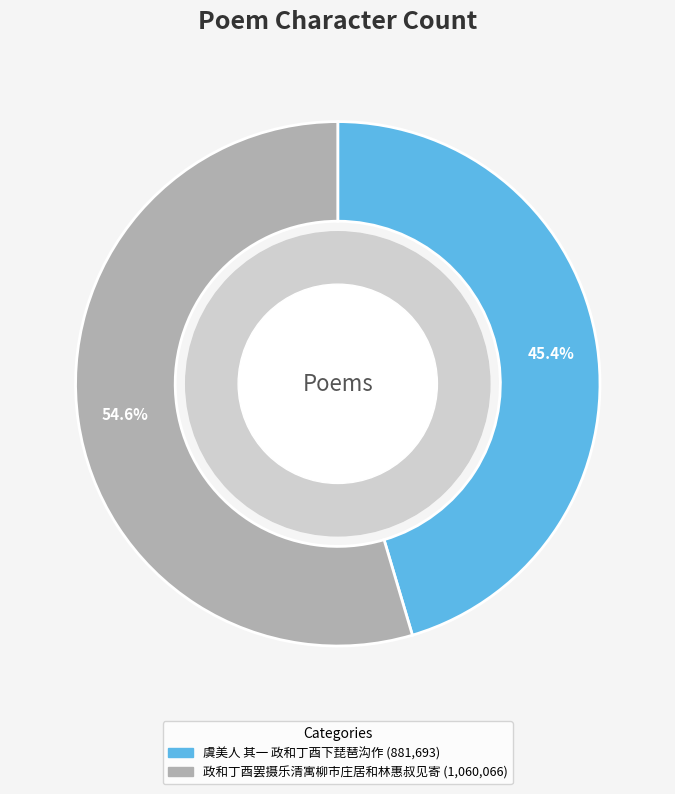

How many slices are in this pie chart?

2